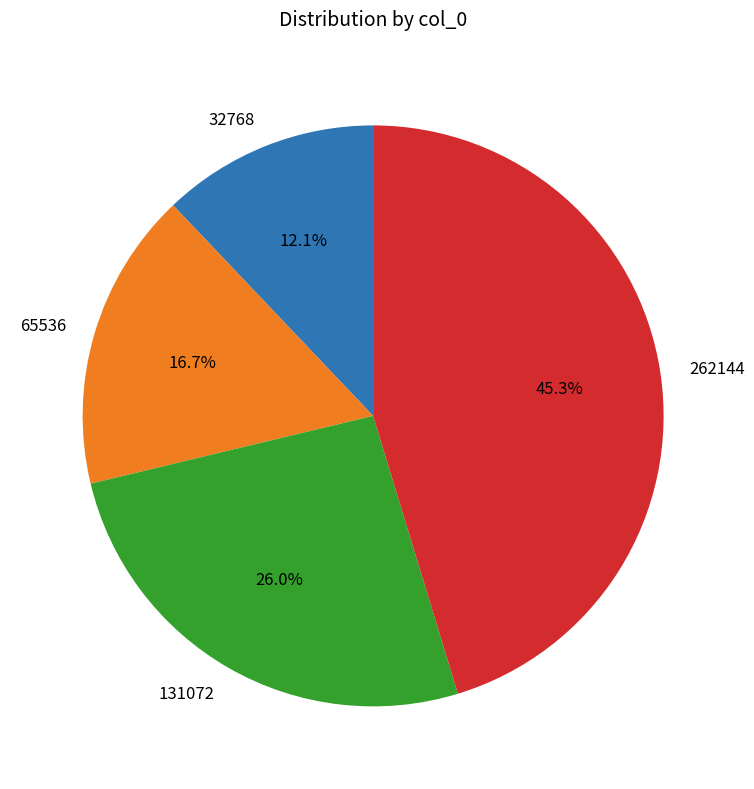

Does any single category account for the majority?

No